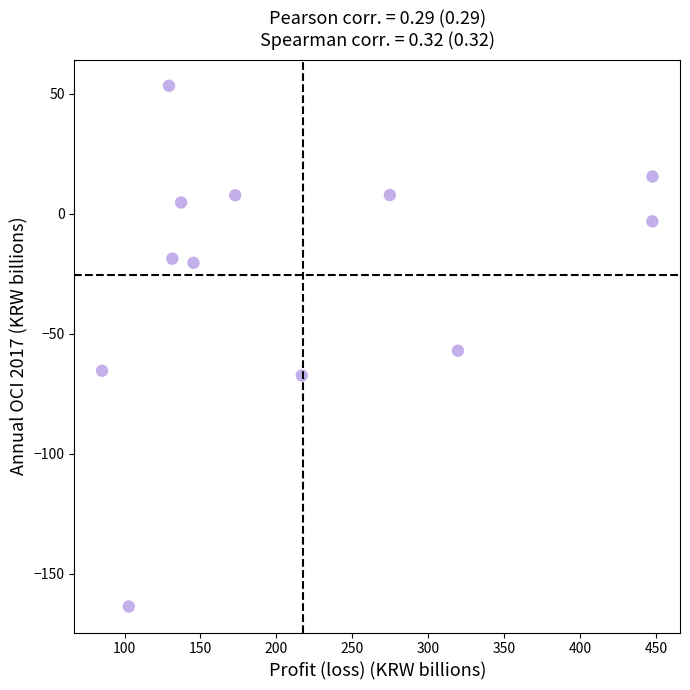

What is the average X value?

217.5